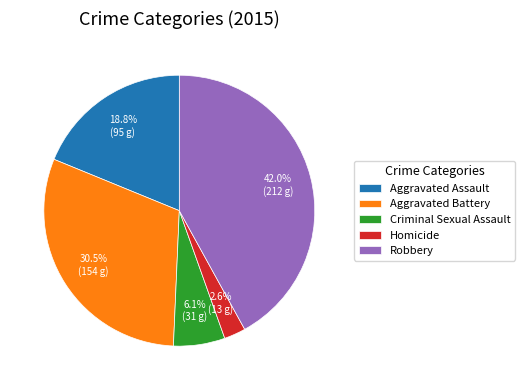

What portion of the pie excludes Criminal Sexual Assault?

93.9%